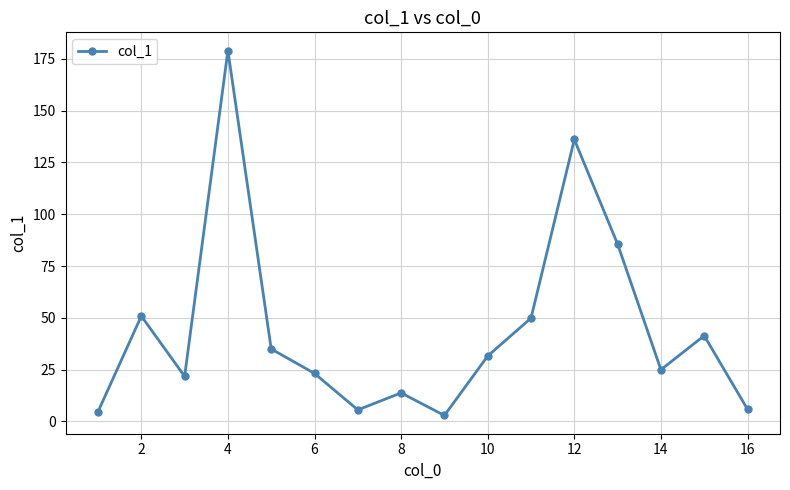

True or false: there are more than 1 points higher than both neighbors.

True